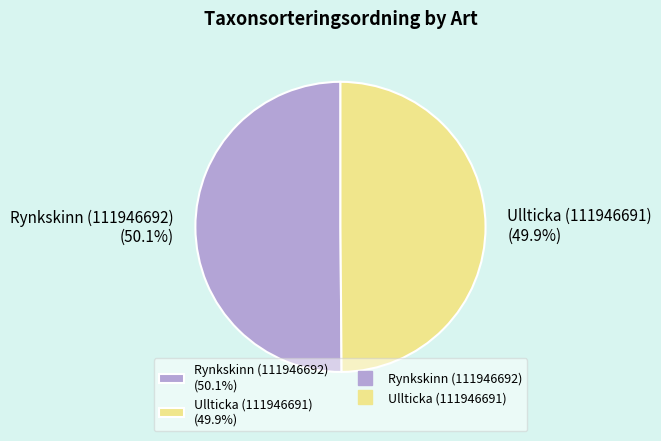

Is there a majority slice in this chart?

Yes